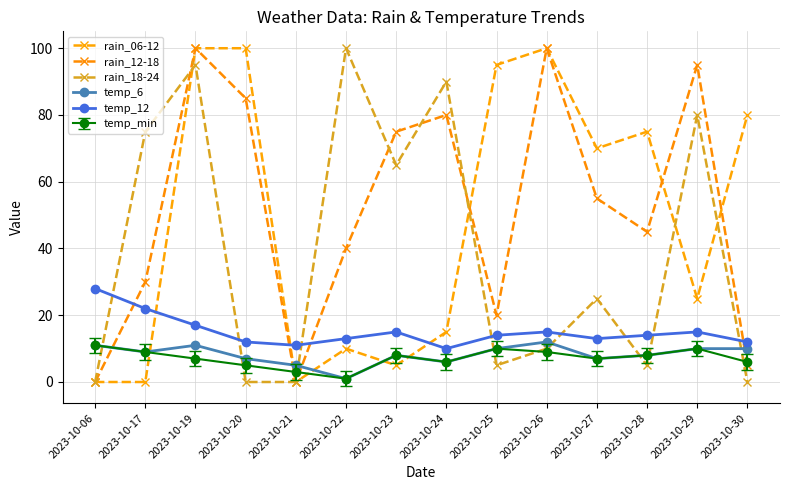

In temp_6, how many points are lower than both neighbors (excluding endpoints)?

4